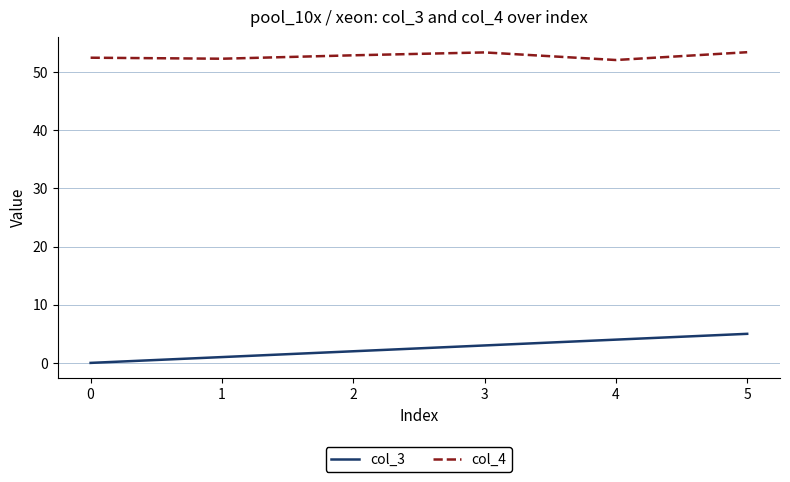

What is the lowest value of the col_4 series?

52.1